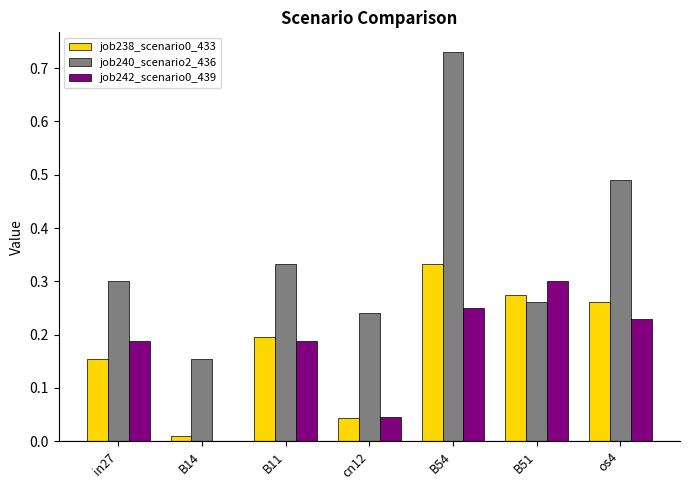

The value of job240_scenario2_436 at B51 is 0.3. True or false?

True